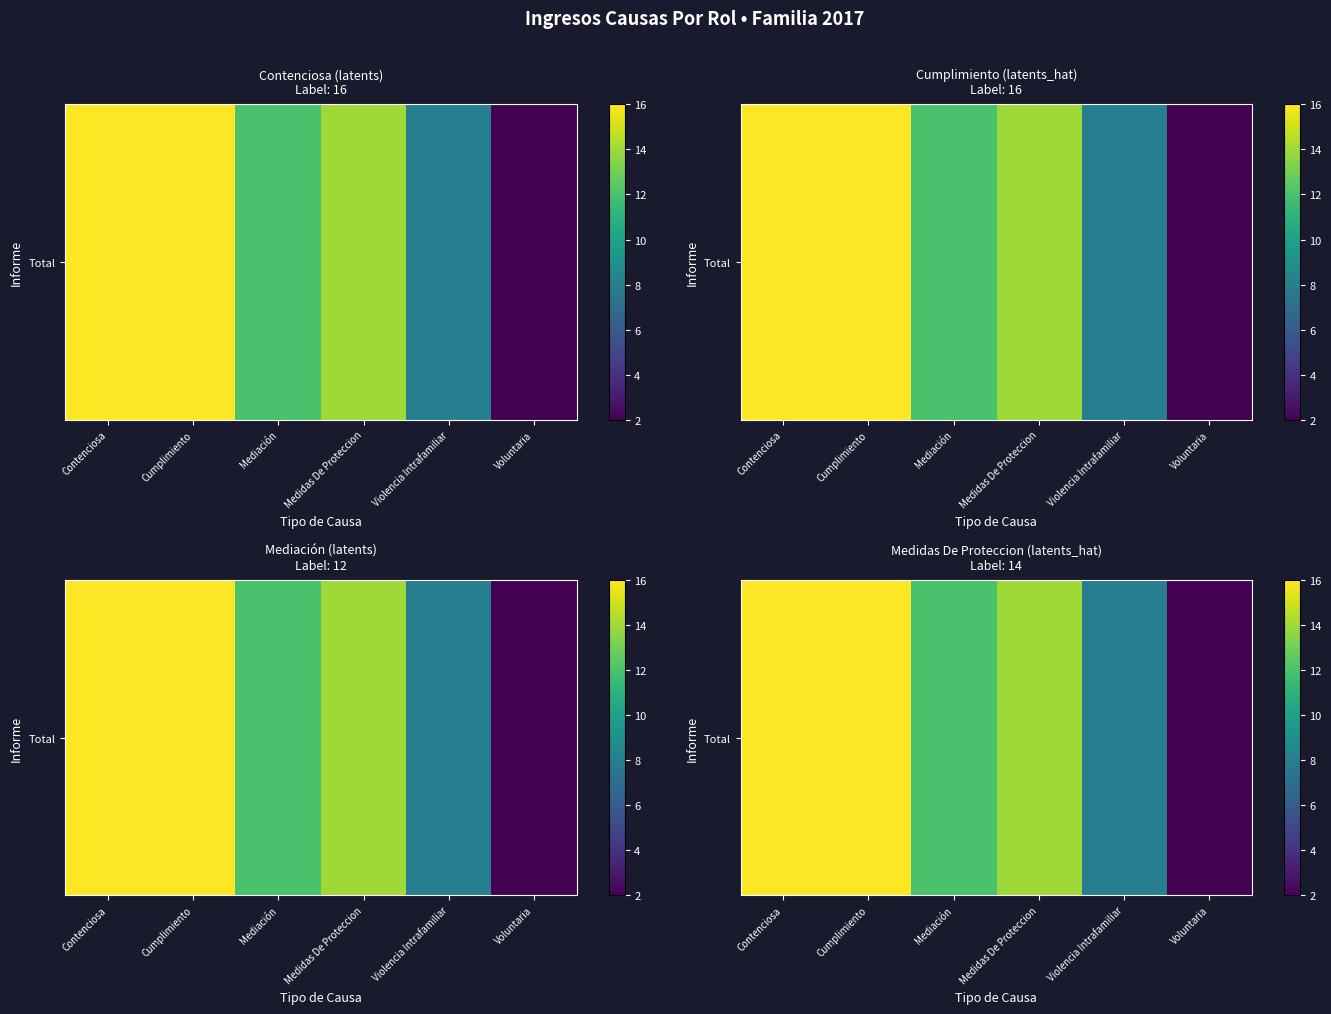

List the labels in order of value, largest first.

Contenciosa, Cumplimiento, Medidas De Proteccion, Mediación, Violencia Intrafamiliar, Voluntaria